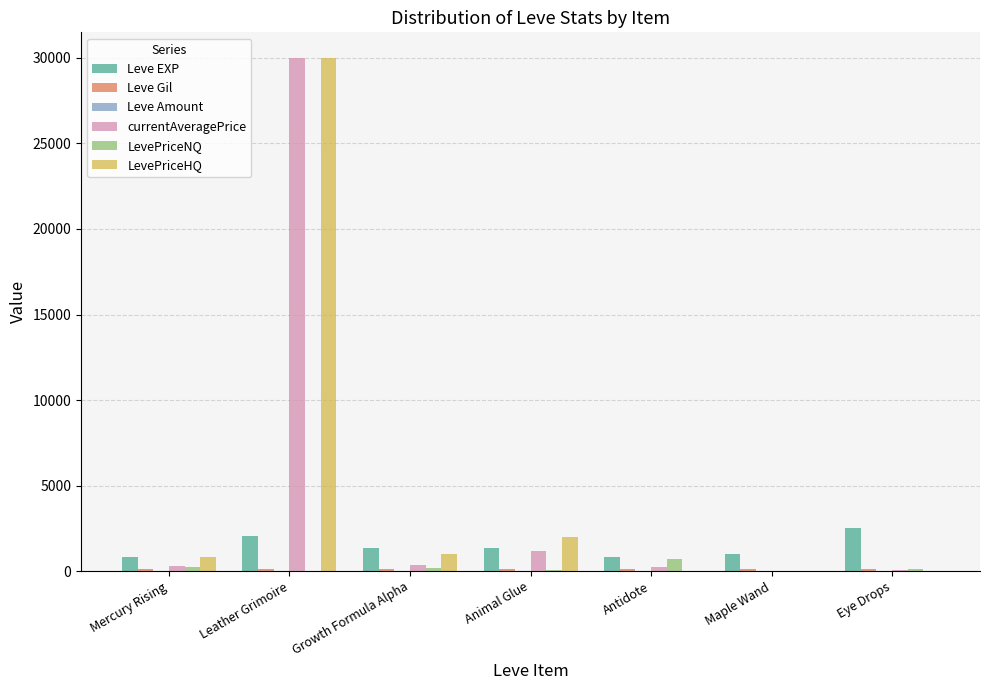

Which series changed the most between Leather Grimoire and Animal Glue?

currentAveragePrice